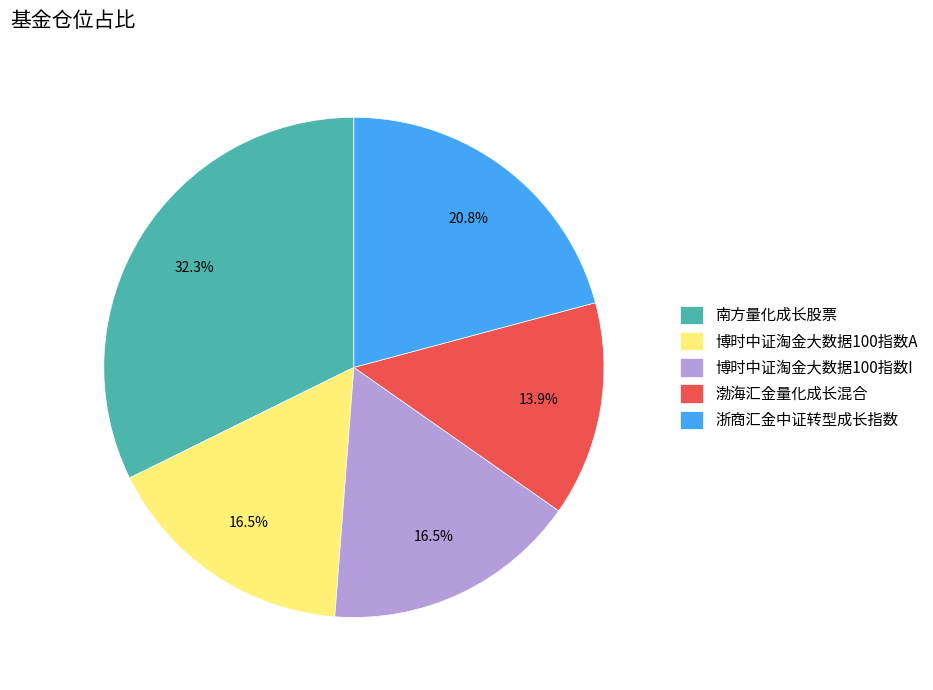

To the nearest percent, what is the average slice percentage?

20%